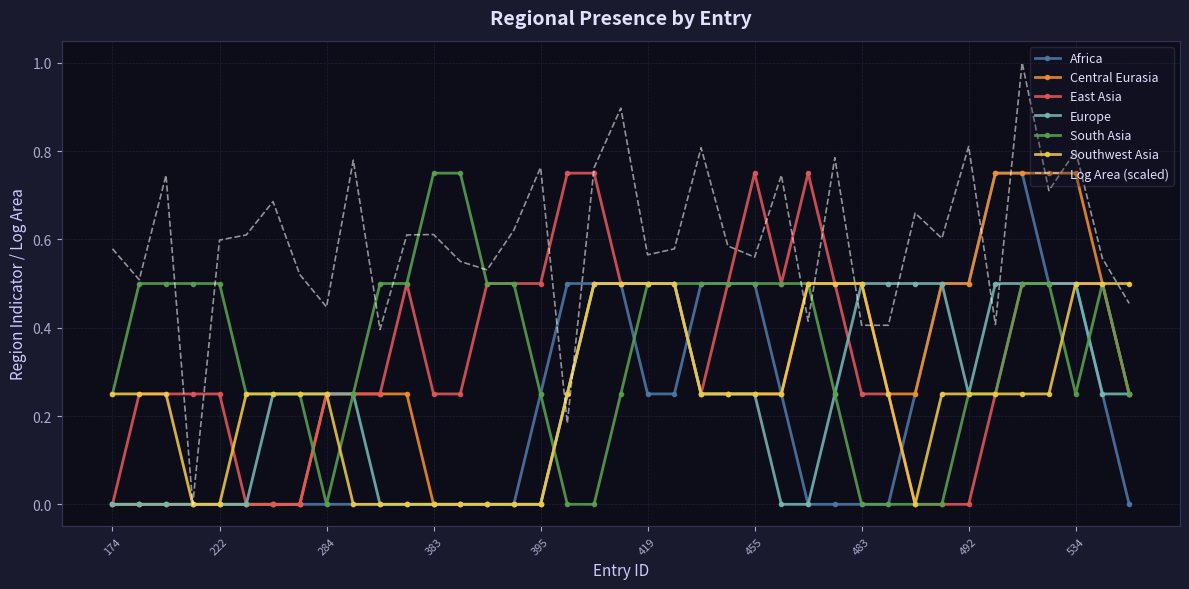

Which series has the largest total across all categories?

Log Area (scaled)